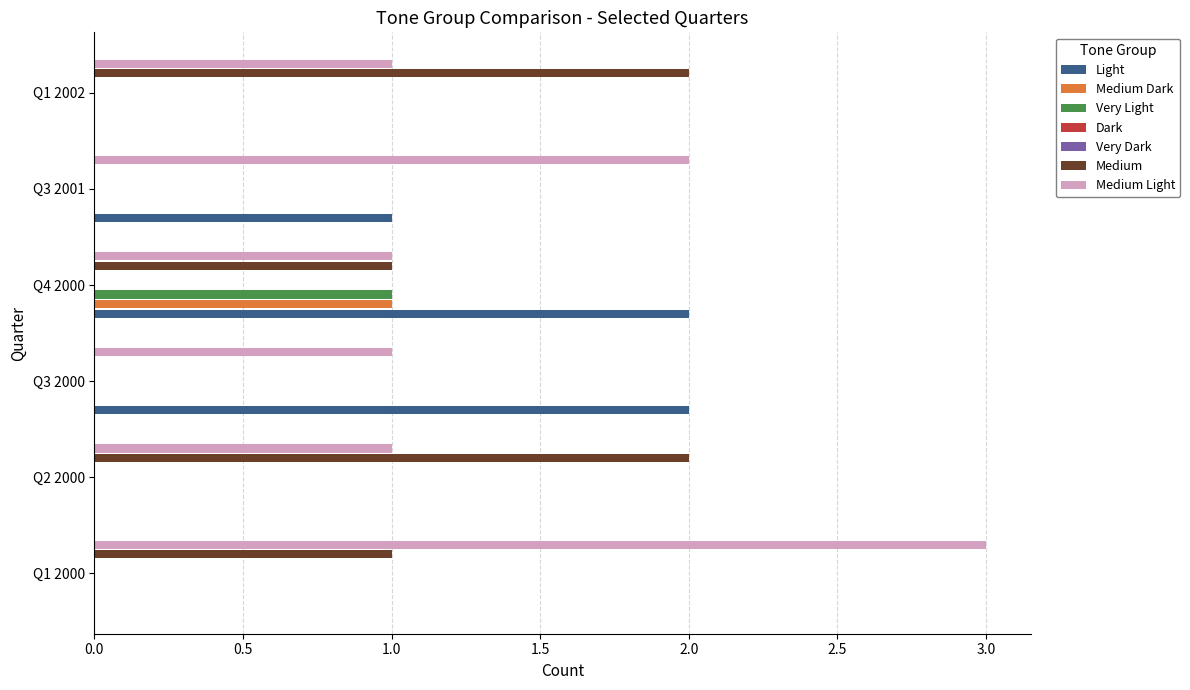

The value of Very Light at Q3 2000 is 1. True or false?

False